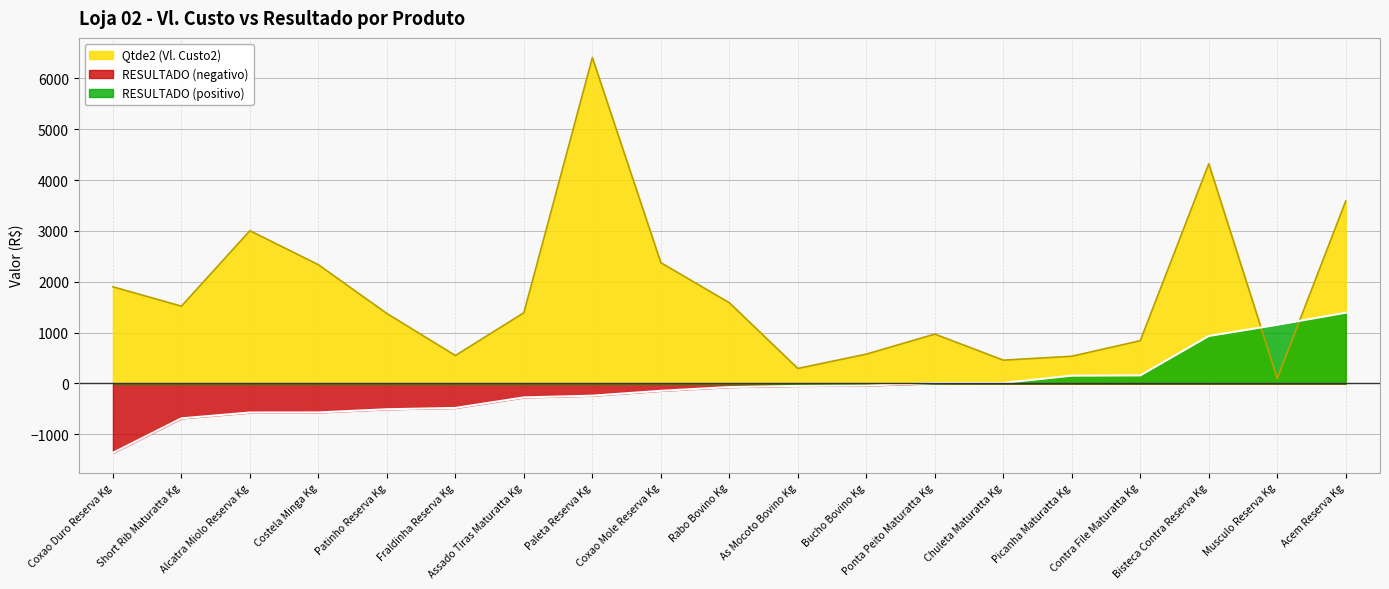

What is the difference between the Qtde2 (Vl. Custo2) values at Fraldinha Reserva Kg and Patinho Reserva Kg?

826.6